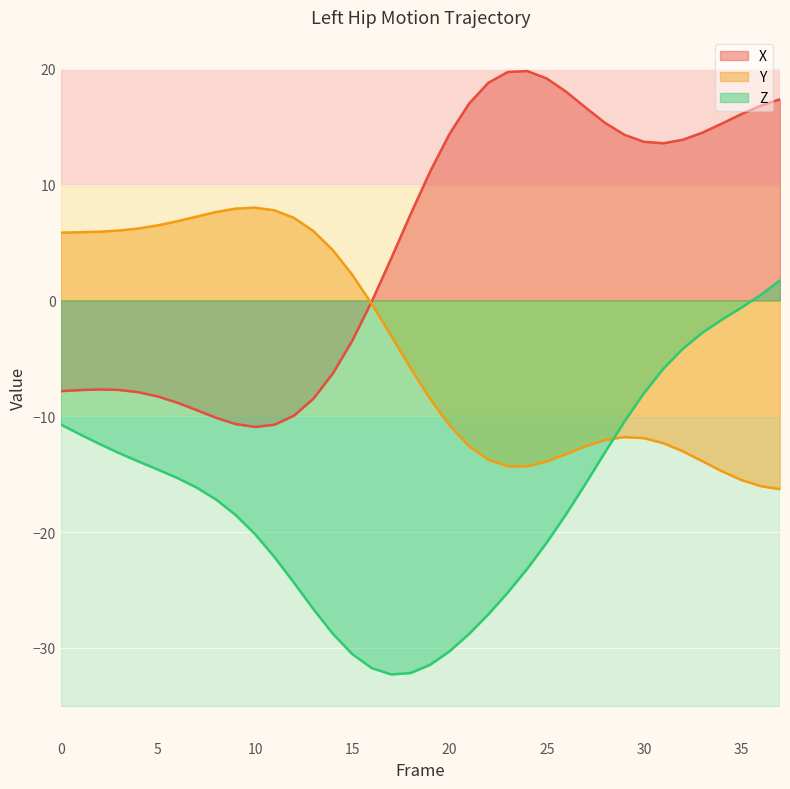

How many lines are shown in the chart?

3